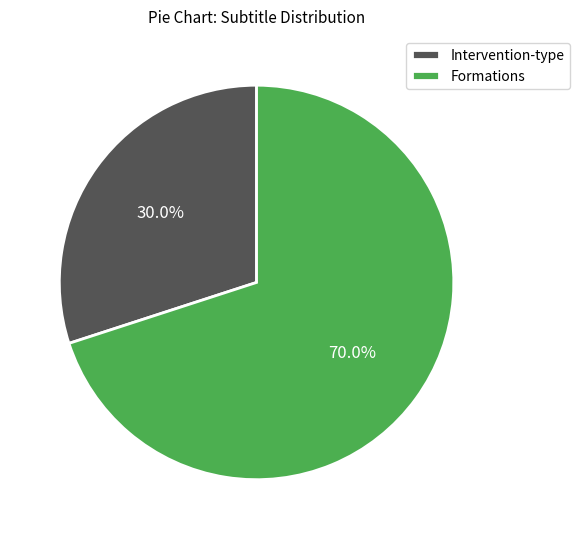

What is the largest slice in the pie chart?

Formations